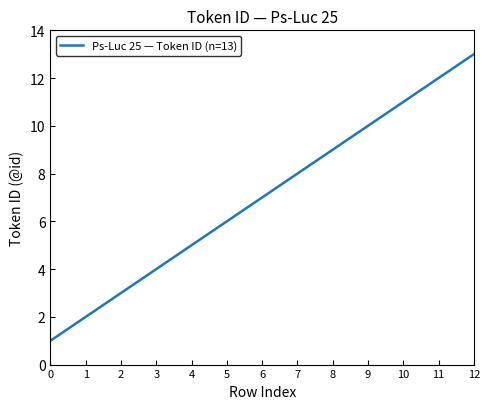

Reading right to left, list all the values displayed in this chart.

13	12	11	10	9	8	7	6	5	4	3	2	1